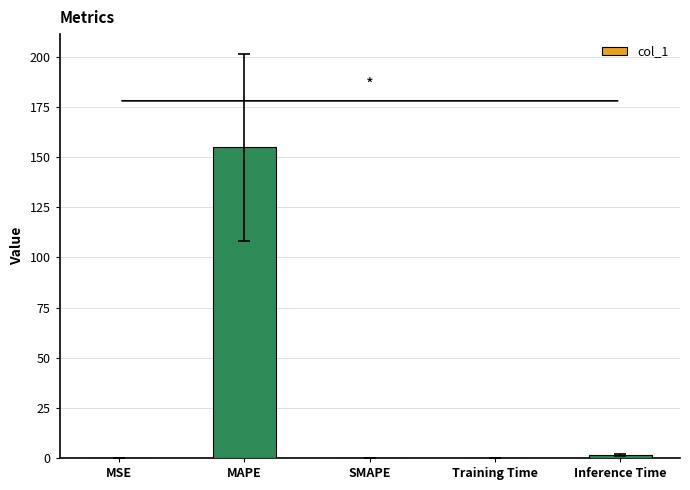

What is the maximum value shown in the chart?

154.9